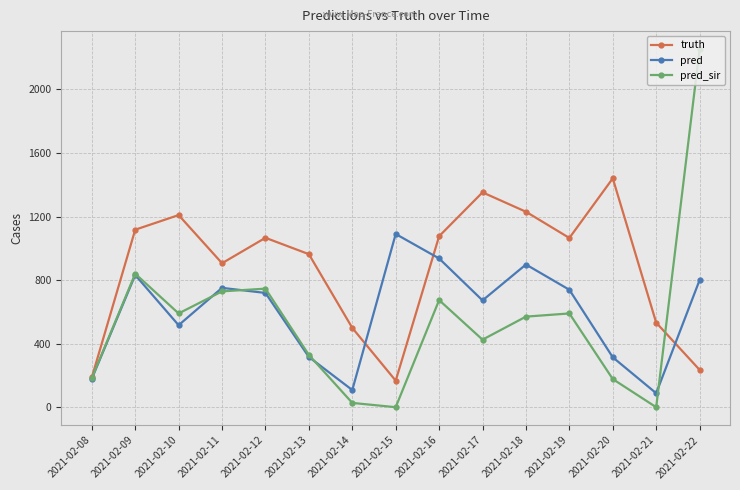

What are all the series names shown in the legend?

truth, pred, pred_sir